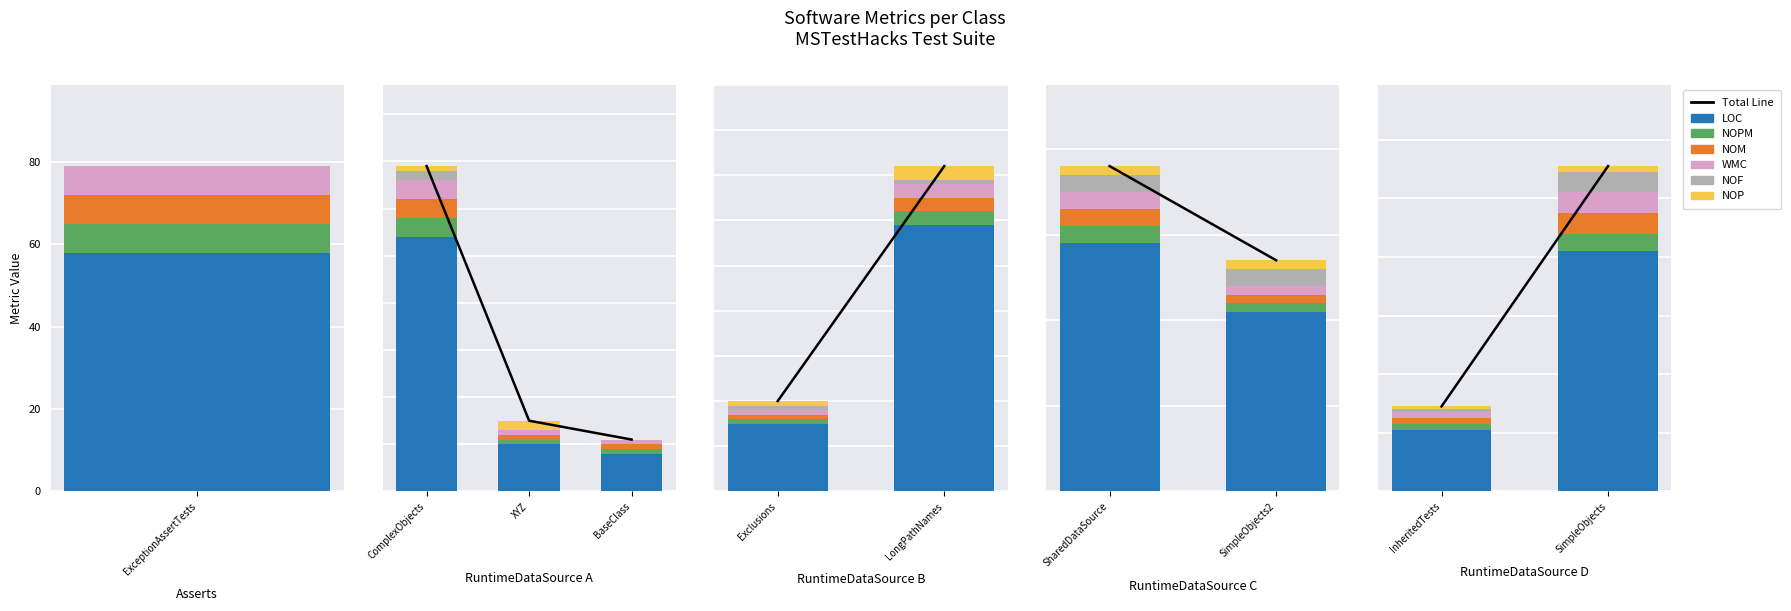

Count the number of data series in this chart.

6